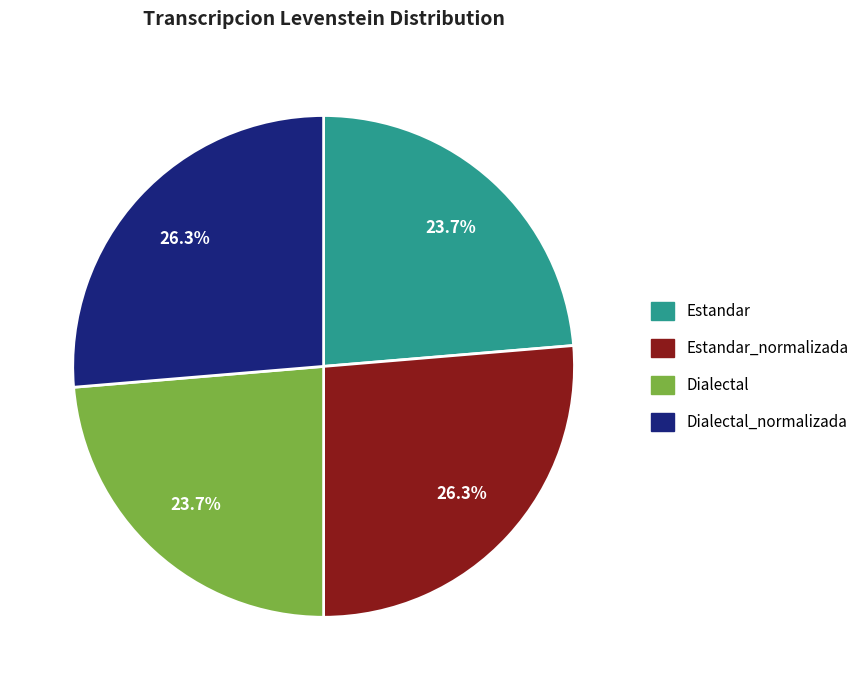

What percentage is NOT represented by Estandar_normalizada?

73.7%